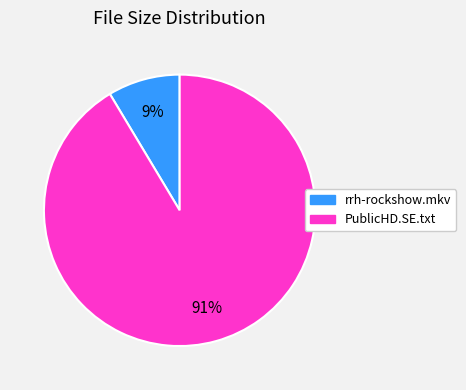

Is there any slice that represents more than half of the pie?

Yes